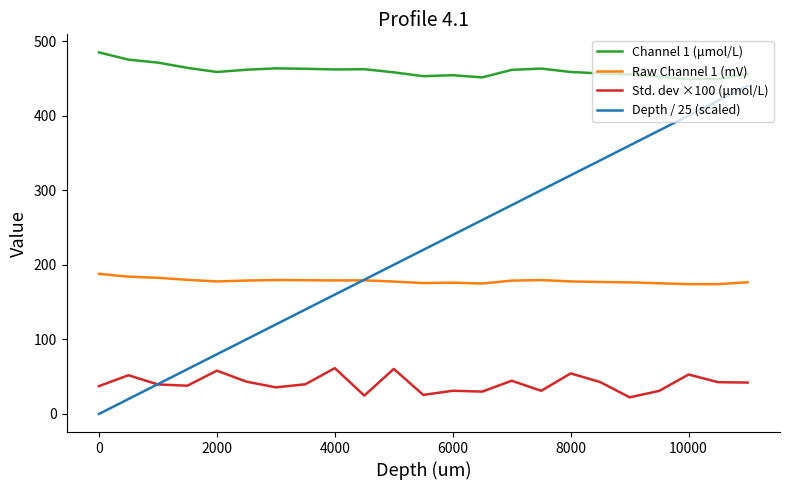

Which series has the largest total across all categories?

Channel 1 (μmol/L)